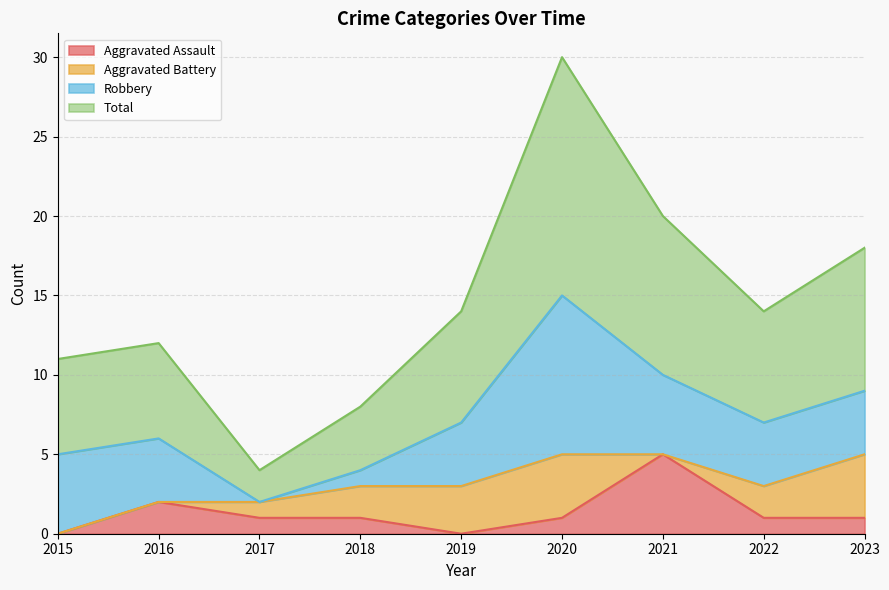

Which series has the largest total across all categories?

Total